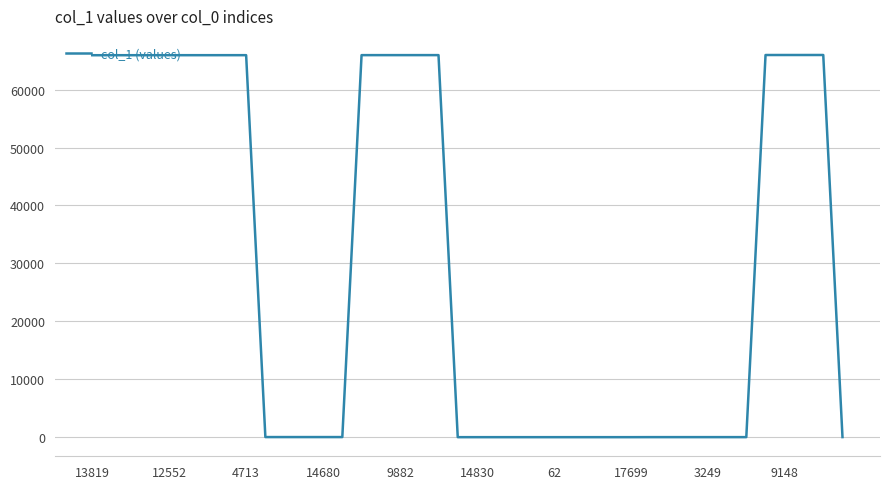

What is the minimum value shown in the chart?

3